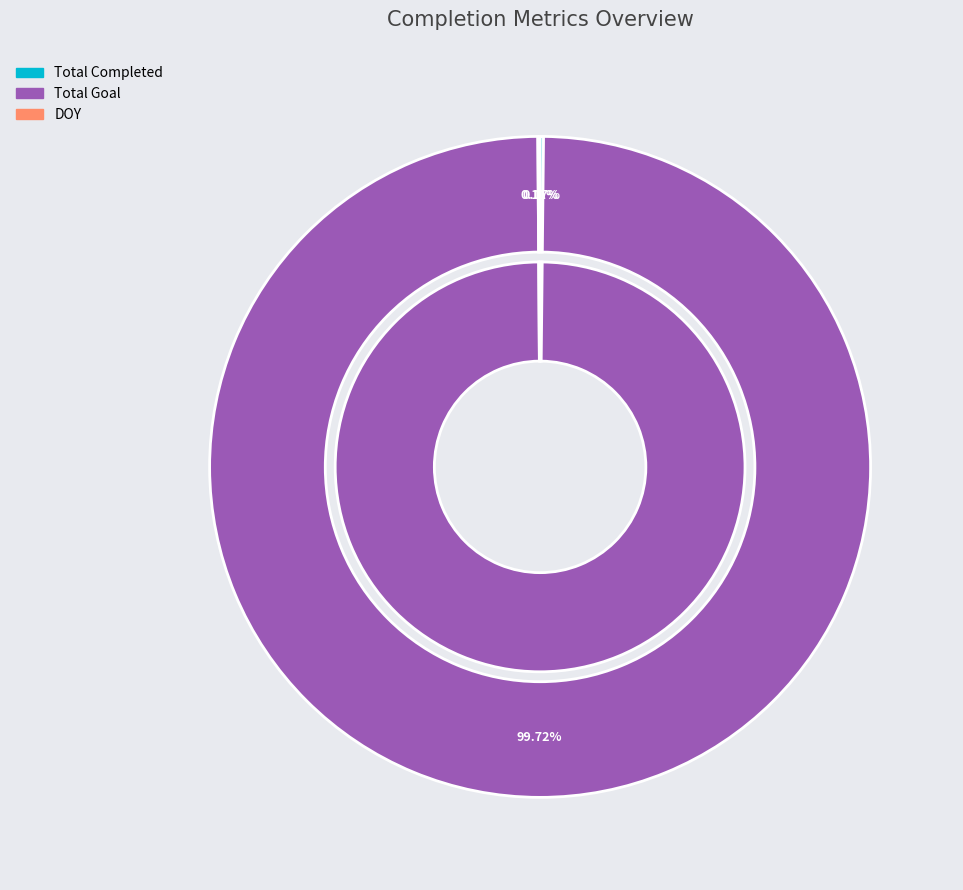

Combined, do DOY and Total Completed account for over 50%?

No